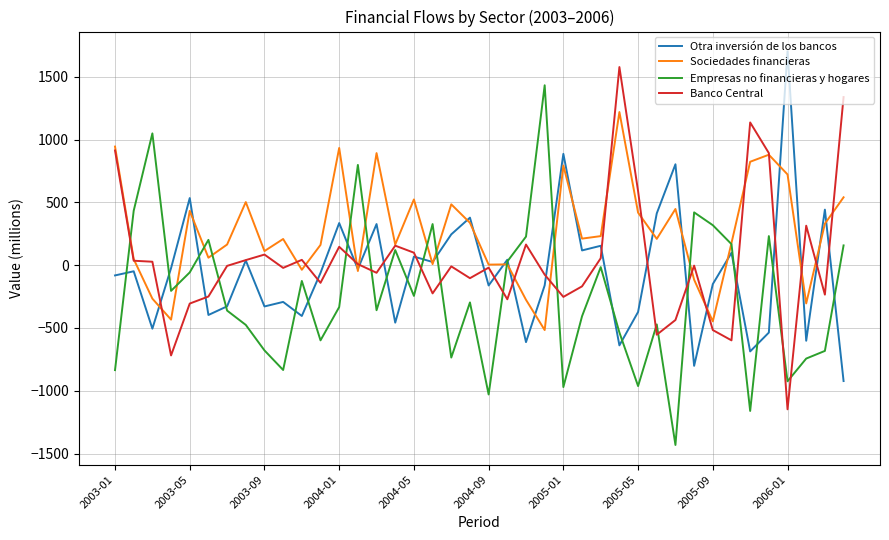

How many intersections are there between Otra inversión de los bancos and Empresas no financieras y hogares?

21